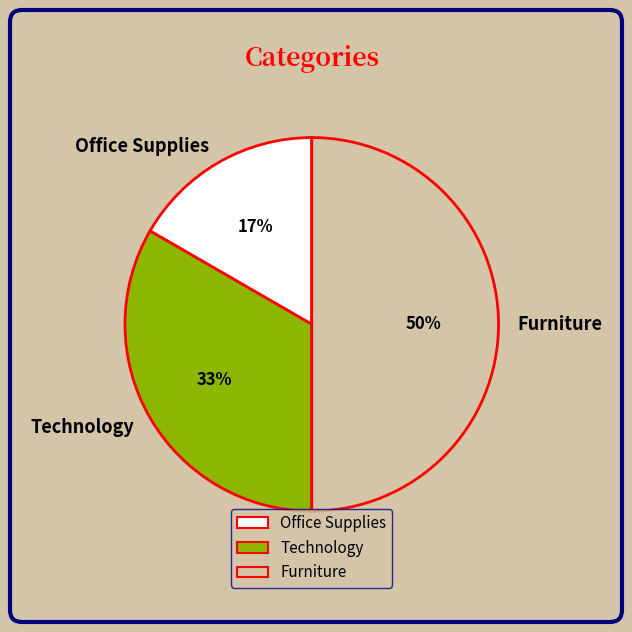

Which category has the biggest portion of the pie?

Furniture